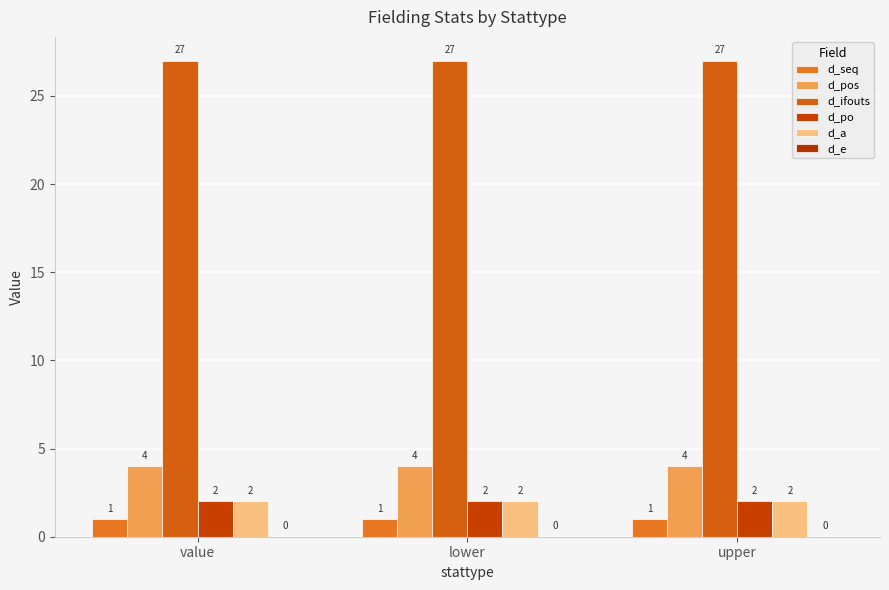

What position from the right is upper?

1